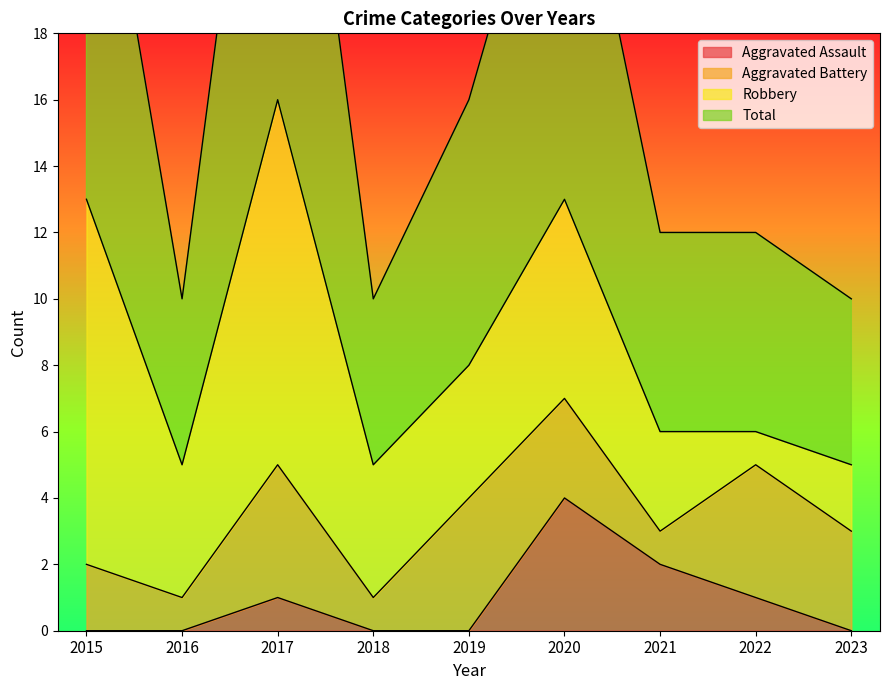

The Aggravated Assault series shows 0 at 2015. True or false?

True